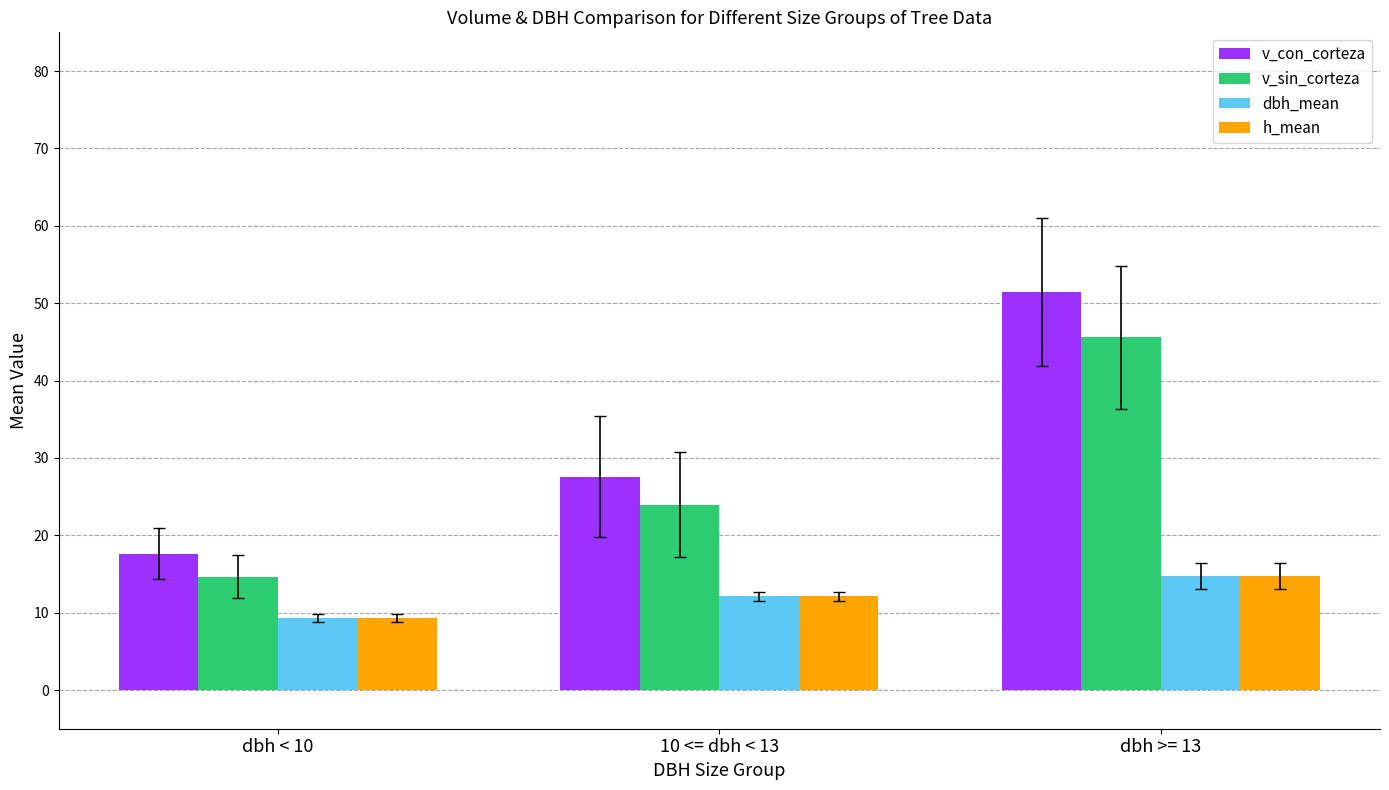

At how many categories does at least one series exceed 39?

1